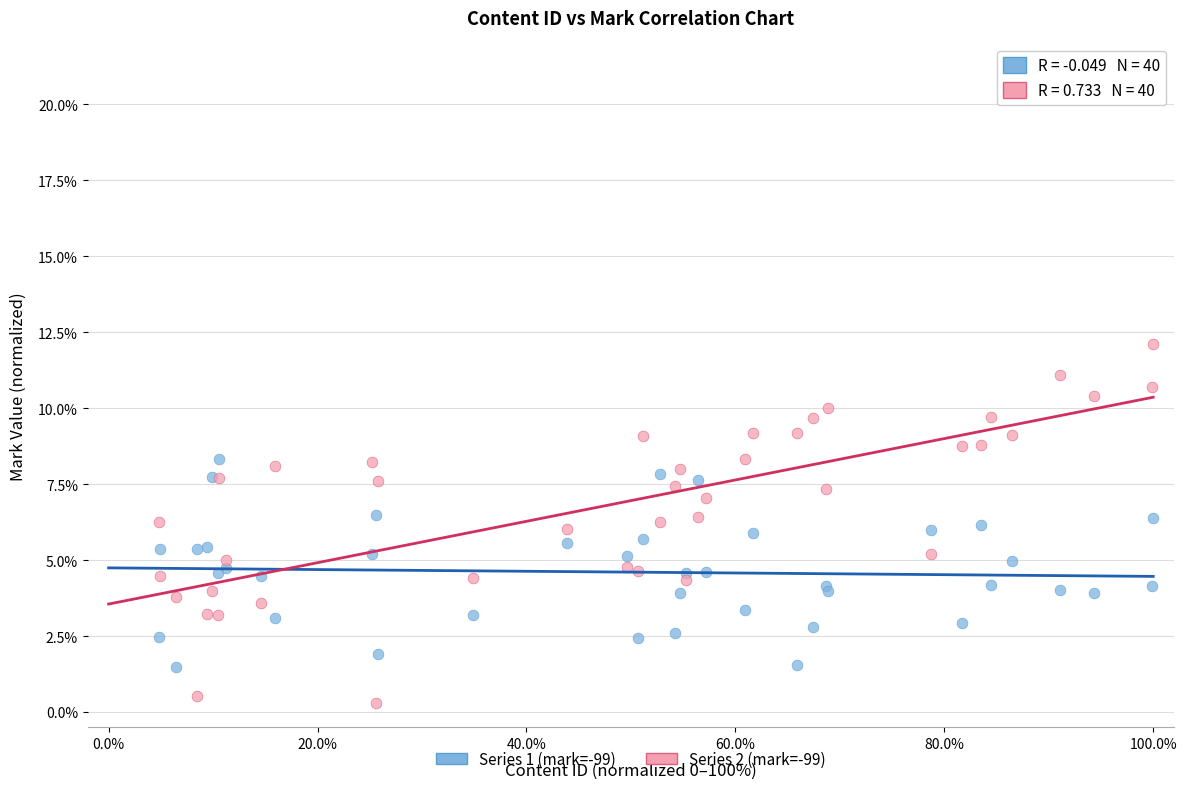

Which series contains the highest Y value?

Series 2 (mark=-99)